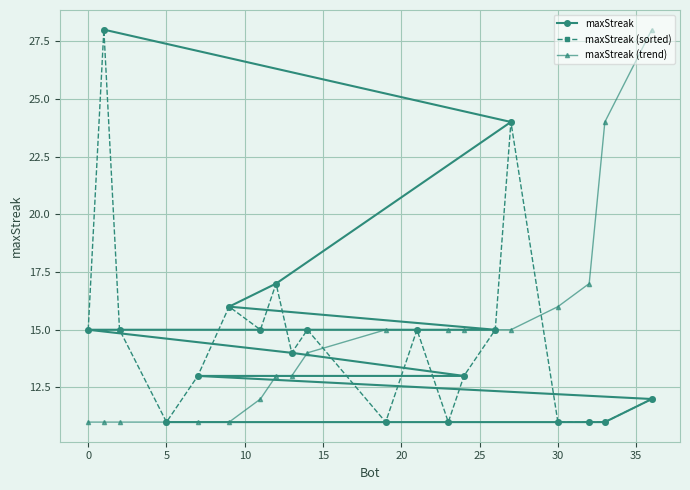

True or false: maxStreak (trend) has more than 0 interior local peaks.

False